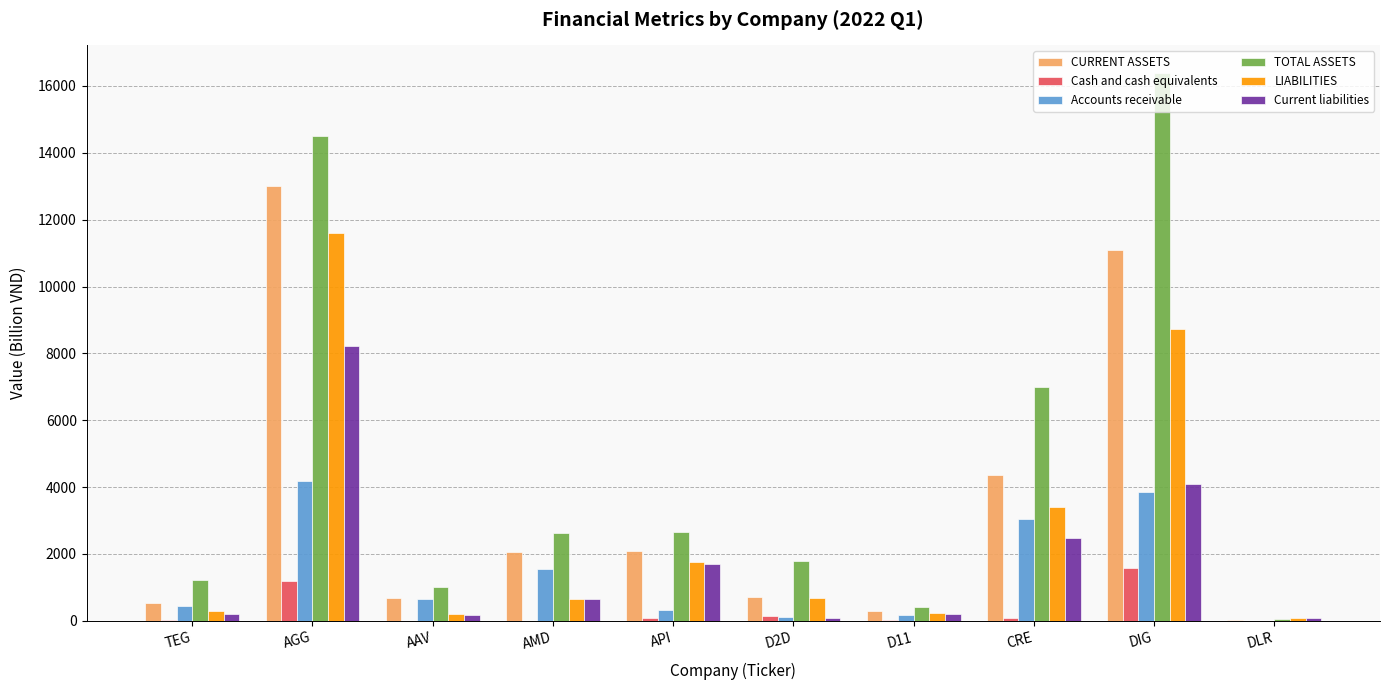

What is the difference between the Cash and cash equivalents values at AAV and DLR?

0.4